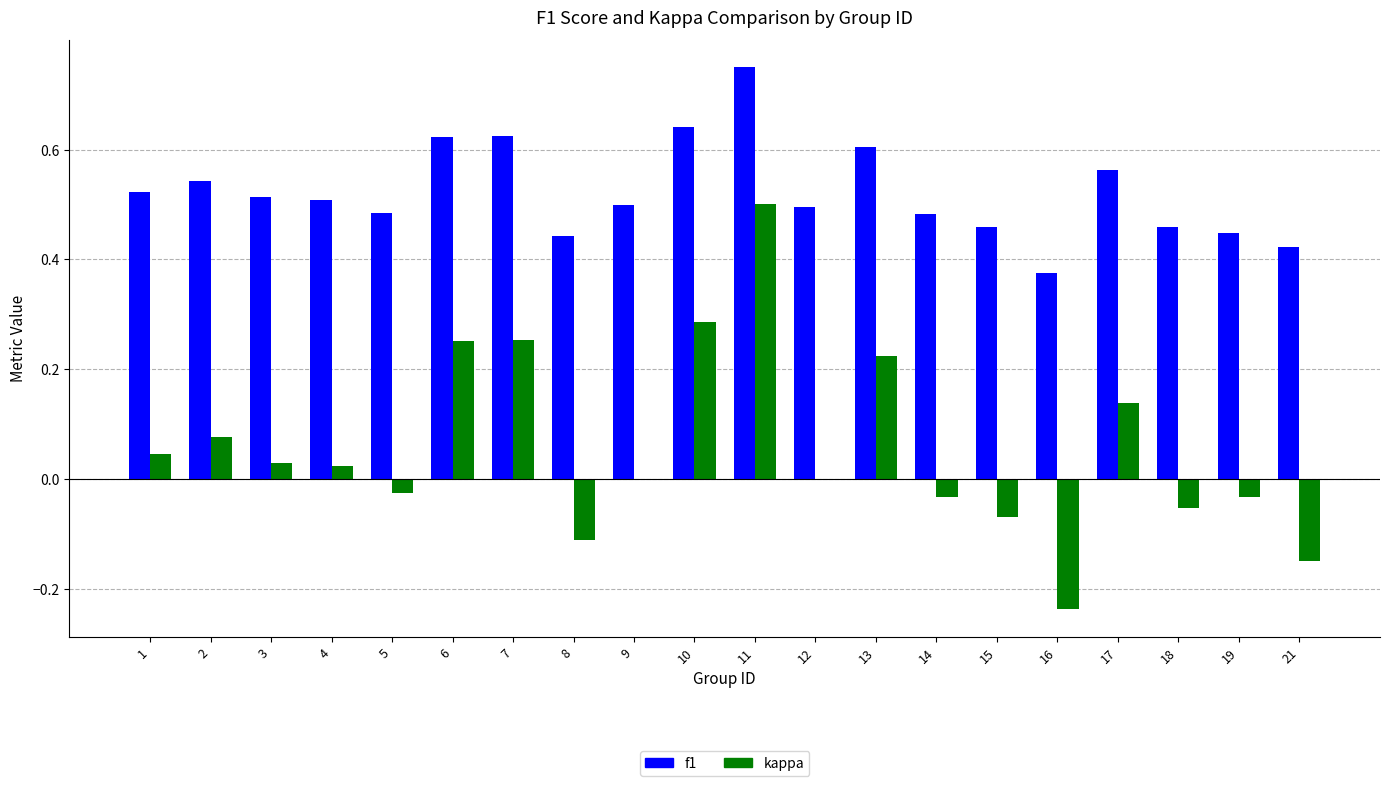

Which series has the largest total across all categories?

f1